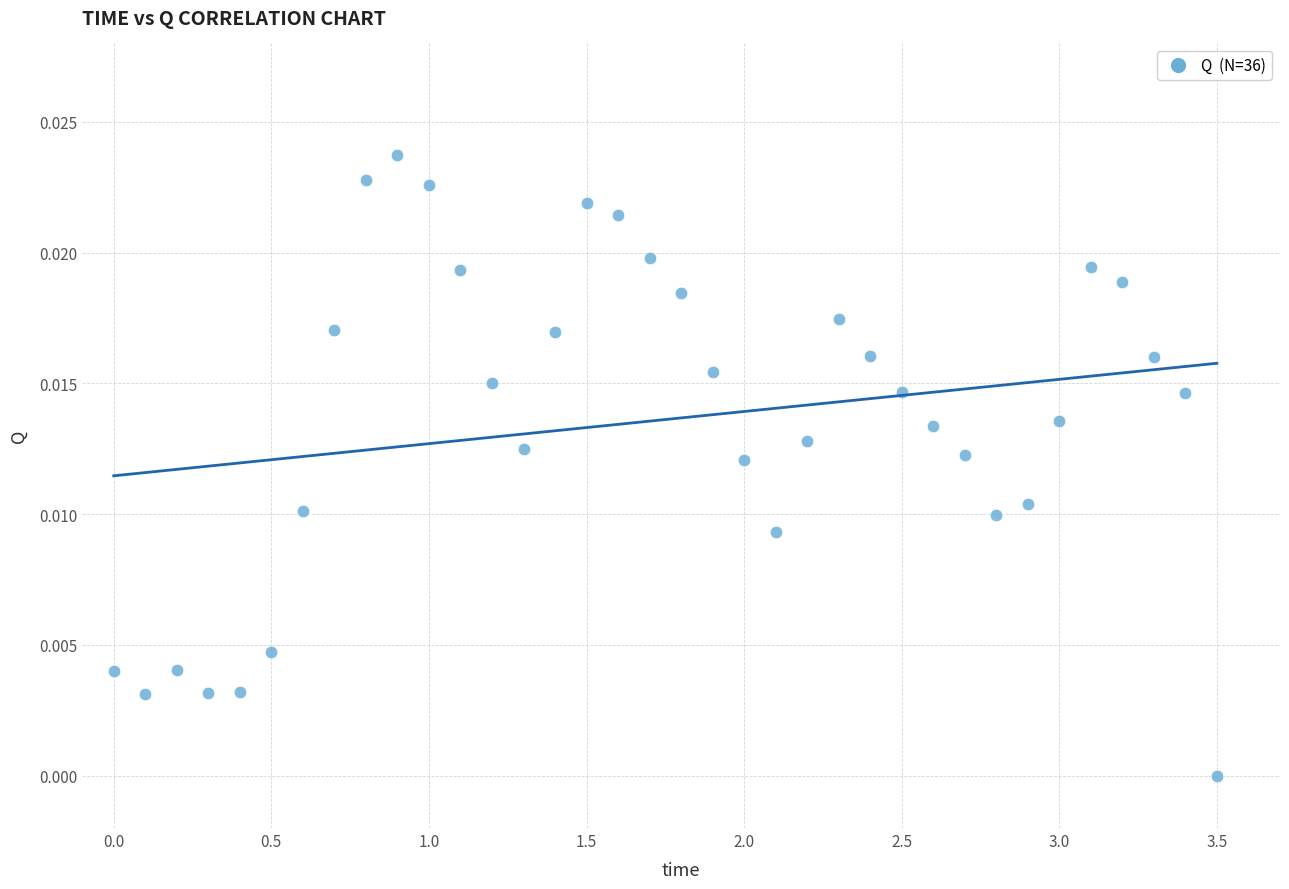

What is the range of X values (max minus min)?

3.5